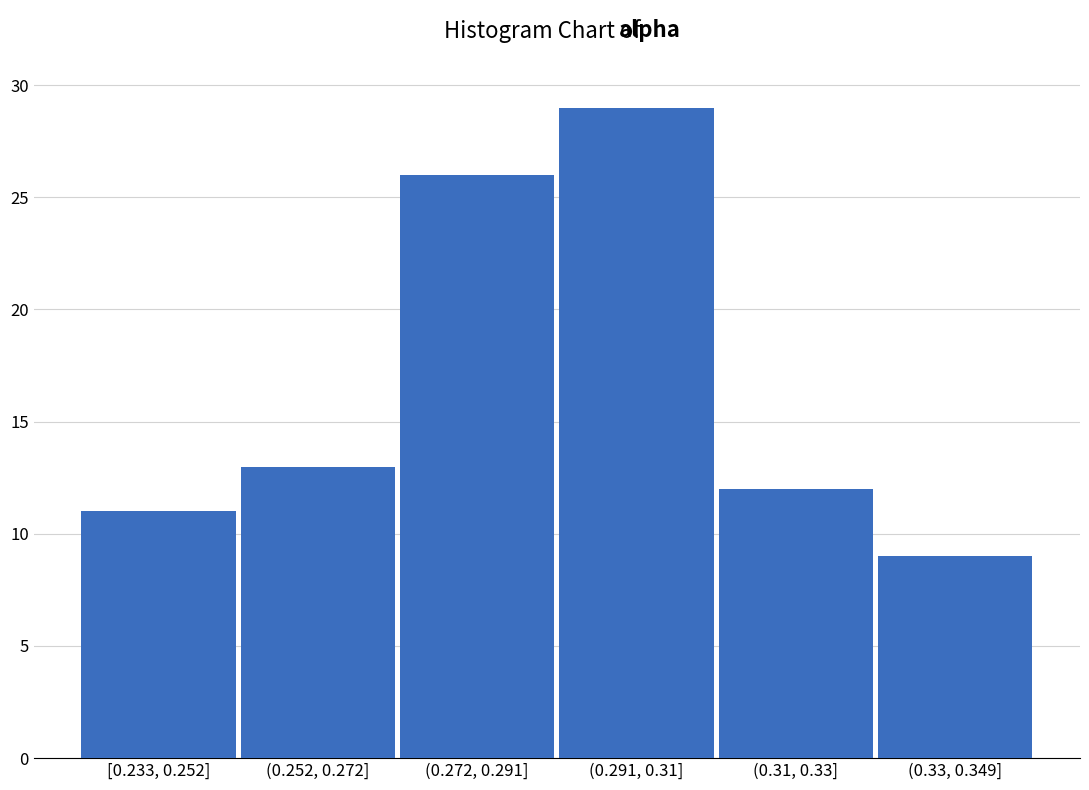

Reading left to right, what are all the values shown in this chart?

11	13	26	29	12	9